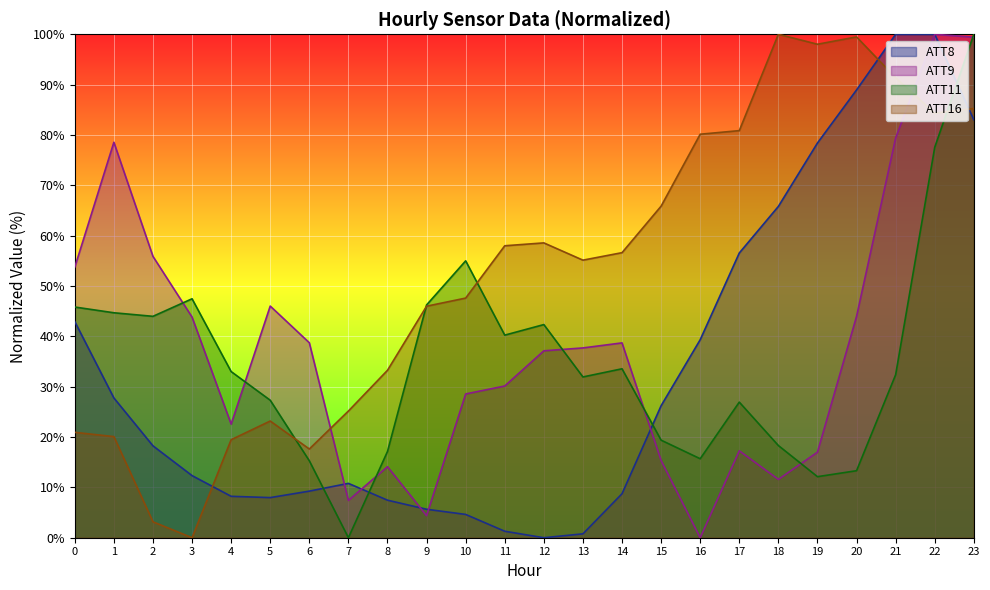

At which category does ATT8 reach its first local peak?

7